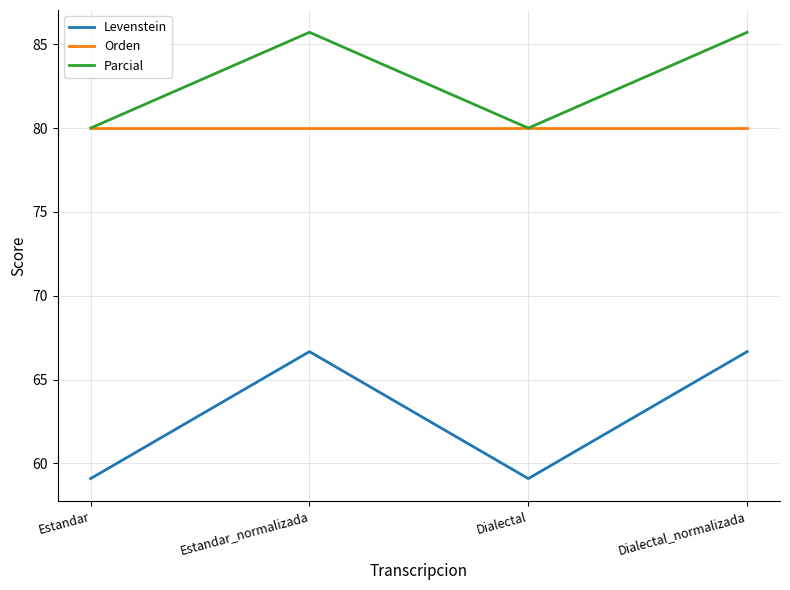

Which series has the largest range (max minus min)?

Levenstein